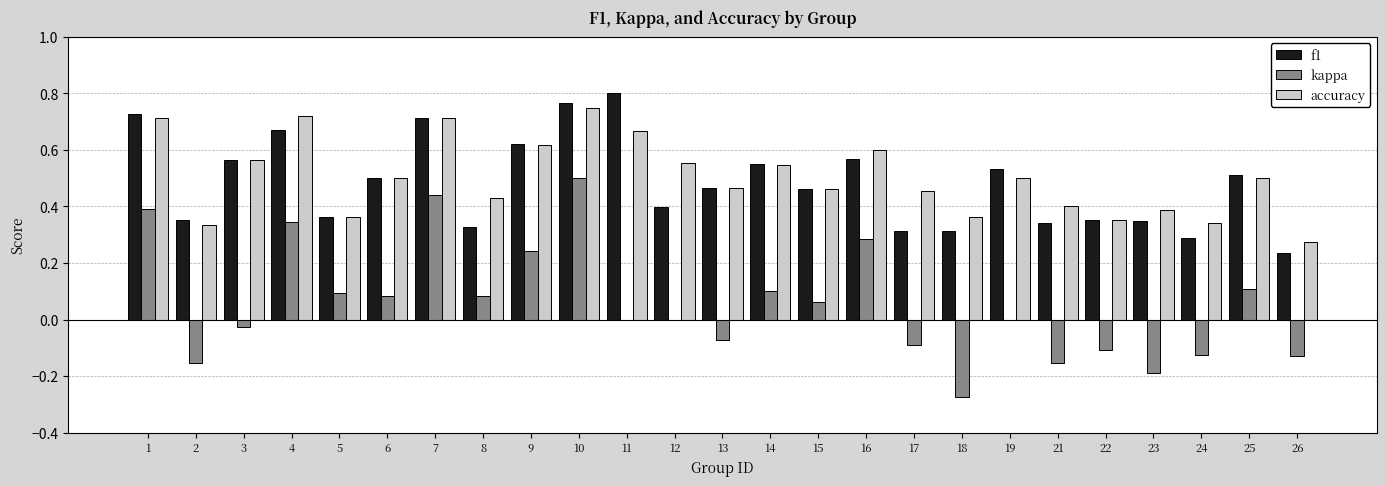

Which series has the largest range (max minus min)?

kappa